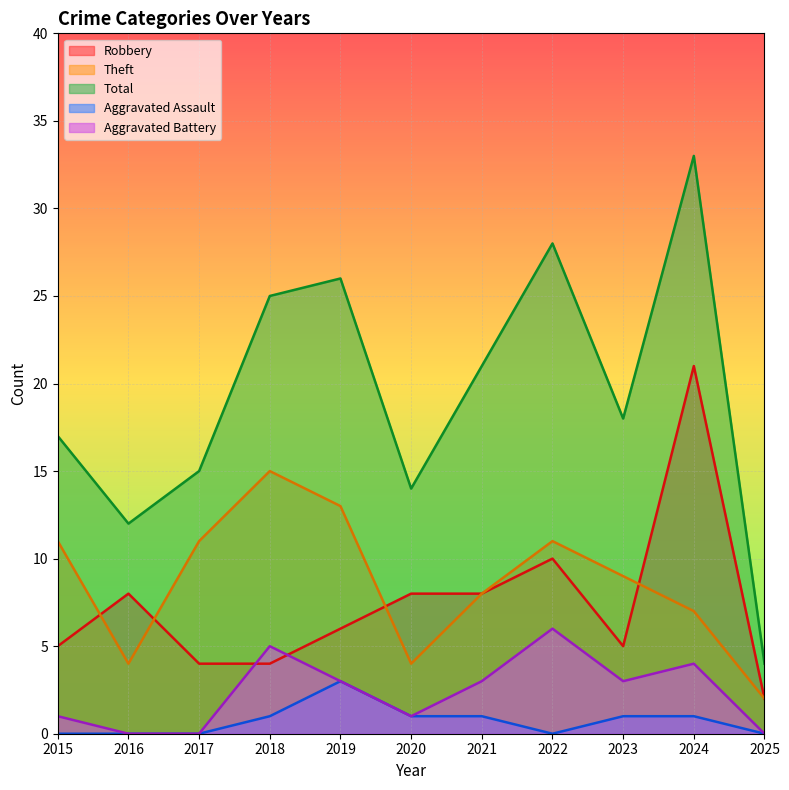

Which series has the largest total across all categories?

Total